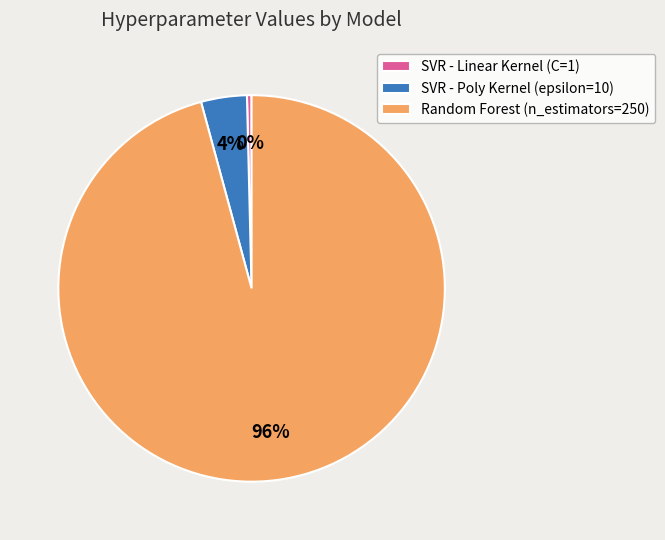

To the nearest percent, what is the difference between the SVR - Poly Kernel (epsilon=10) and Random Forest (n_estimators=250) slice percentages?

92%